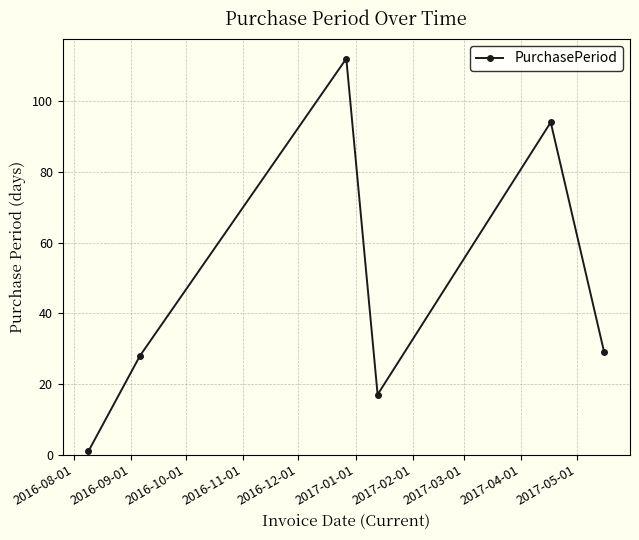

What is the value of the 5th point from the left?

94